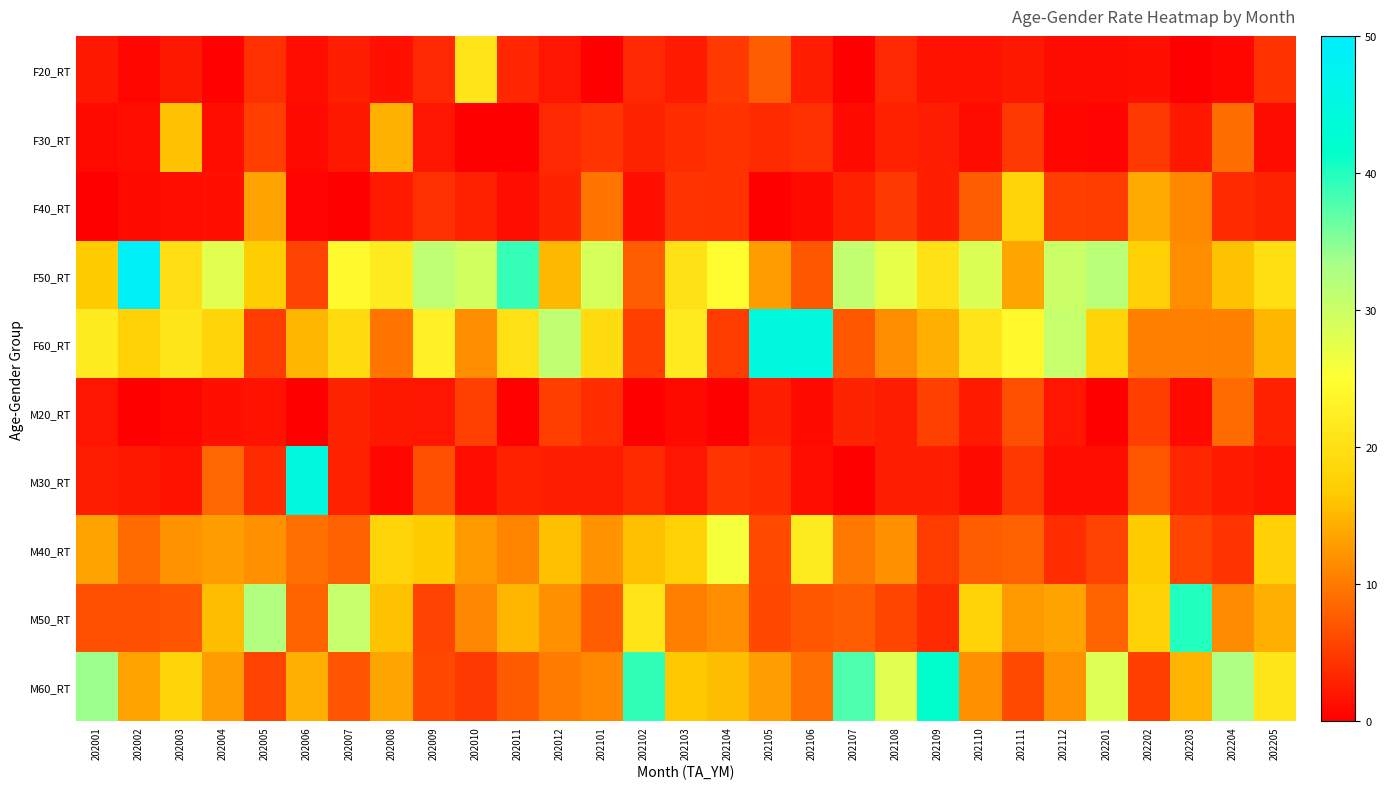

What is the difference between the highest and lowest values at 202005?

30.9